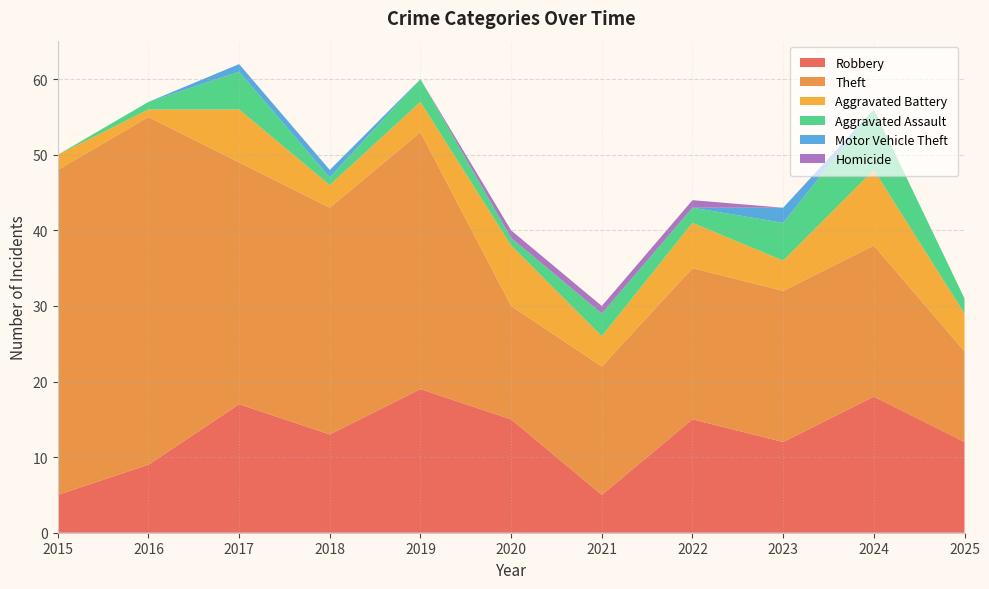

Reading left to right, list all the values displayed in this chart.

Robbery: 5	9	17	13	19	15	5	15	12	18	12
Theft: 43	46	32	30	34	15	17	20	20	20	12
Aggravated Battery: 2	1	7	3	4	8	4	6	4	10	5
Aggravated Assault: 0	1	5	1	3	1	3	2	5	8	2
Motor Vehicle Theft: 0	0	1	1	0	0	0	0	2	0	0
Homicide: 0	0	0	0	0	1	1	1	0	0	0